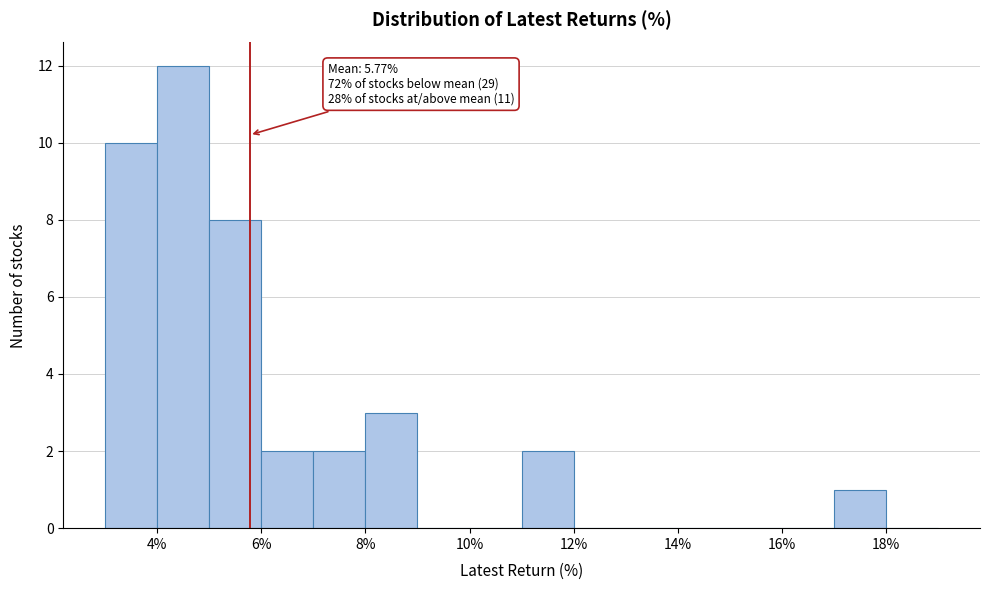

Which range on the x-axis has the tallest bar?

4 to 5